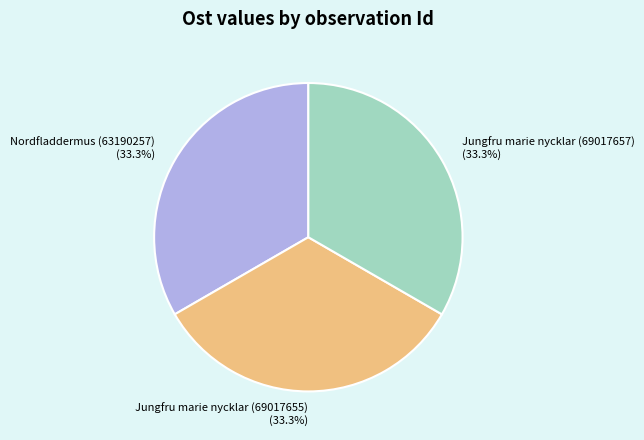

True or false: Jungfru marie nycklar (69017655) accounts for 33% of the total.

True